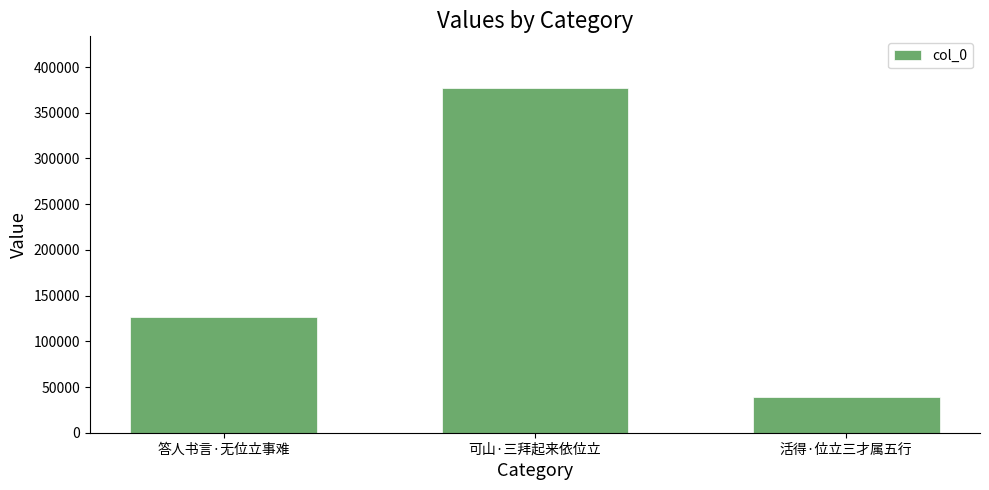

How many bars are there in total?

3